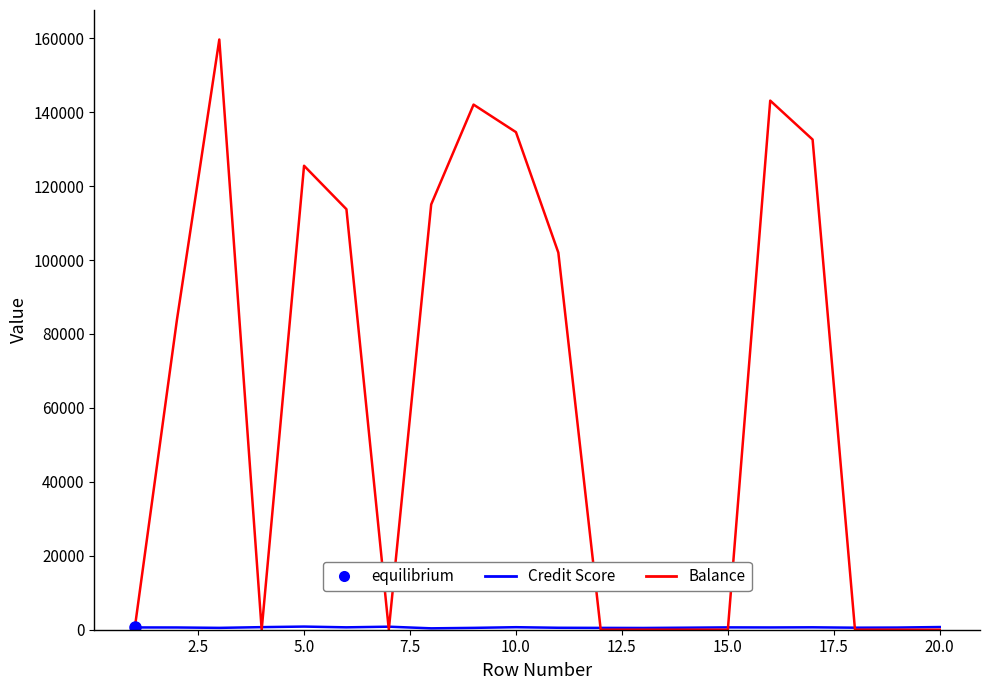

Count the number of data series in this chart.

2